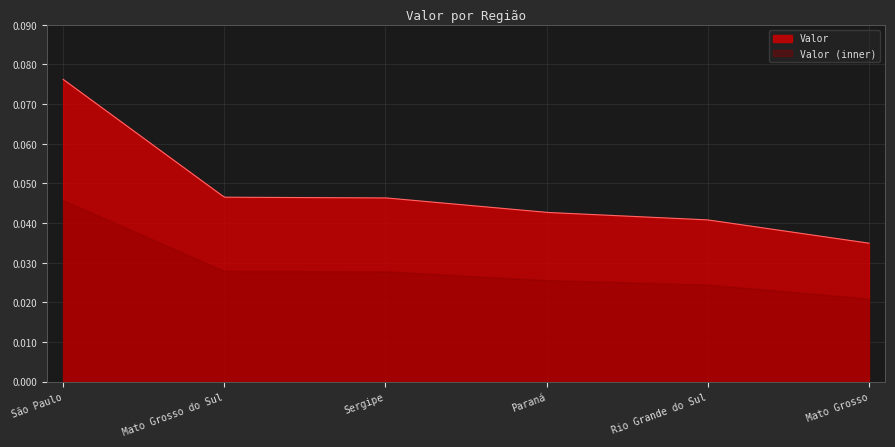

Which category has the lowest value across all series?

Mato Grosso